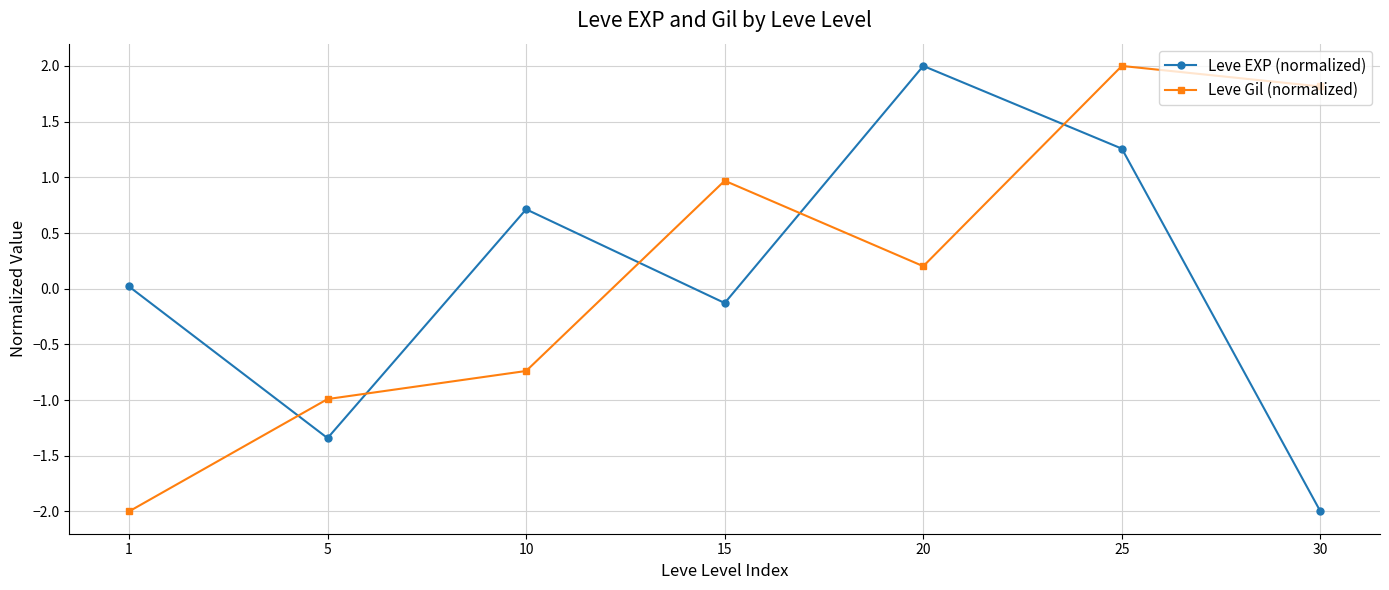

At which category is the sum across all series the highest?

25